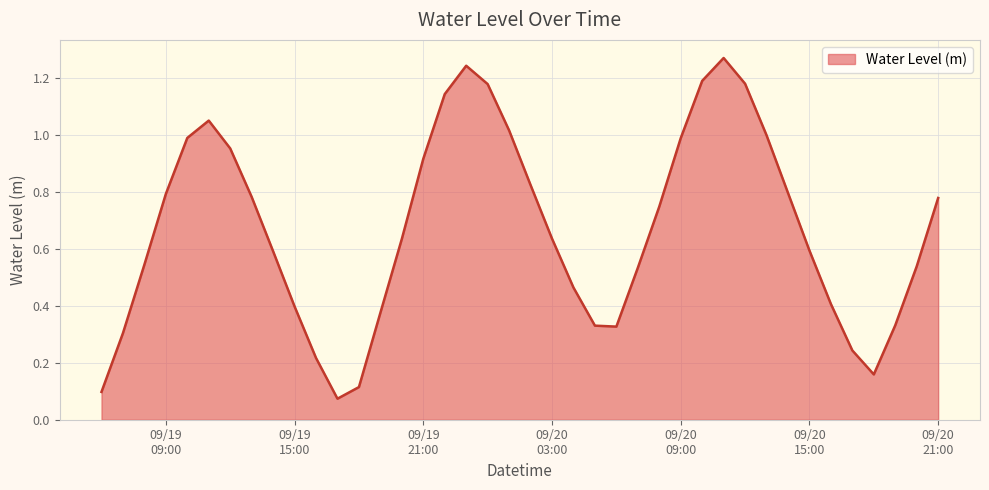

Does the chart have visible grid lines?

Yes